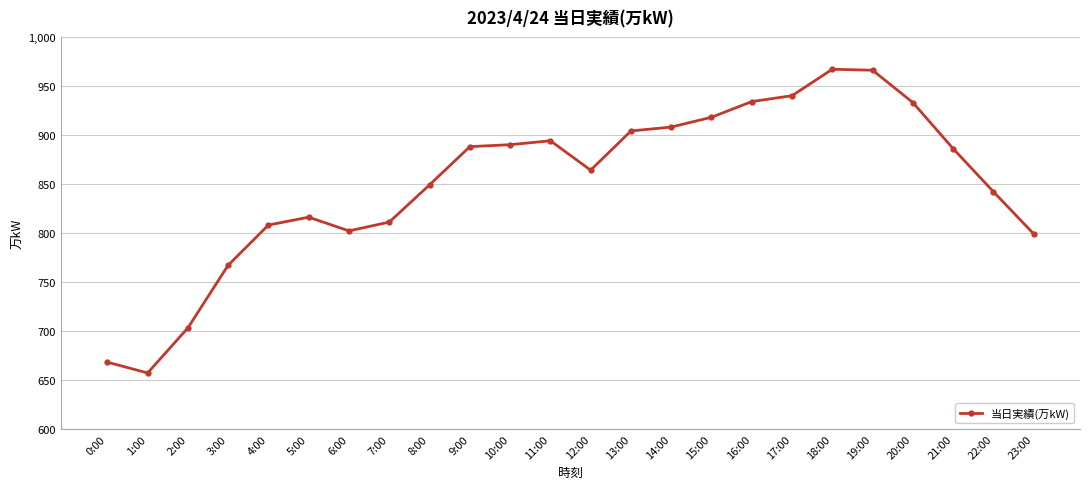

The value at 18:00 is 1366. True or false?

False